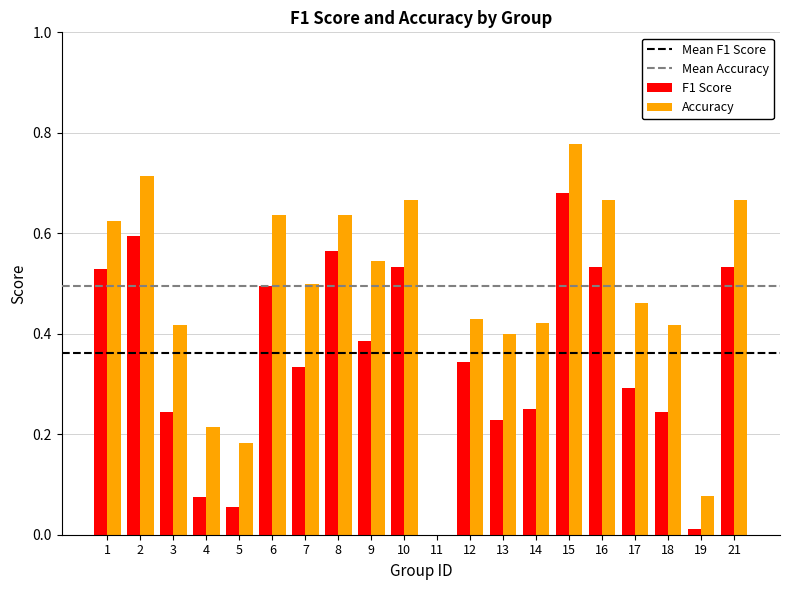

Which category has the highest value across all series?

15